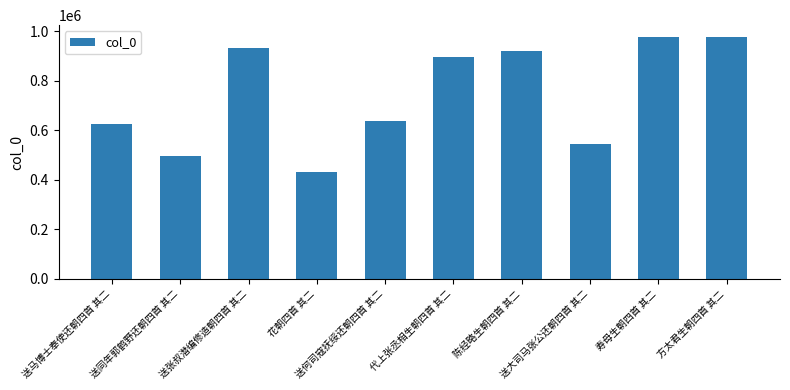

What position from the right is 方太君生朝四首 其二?

1